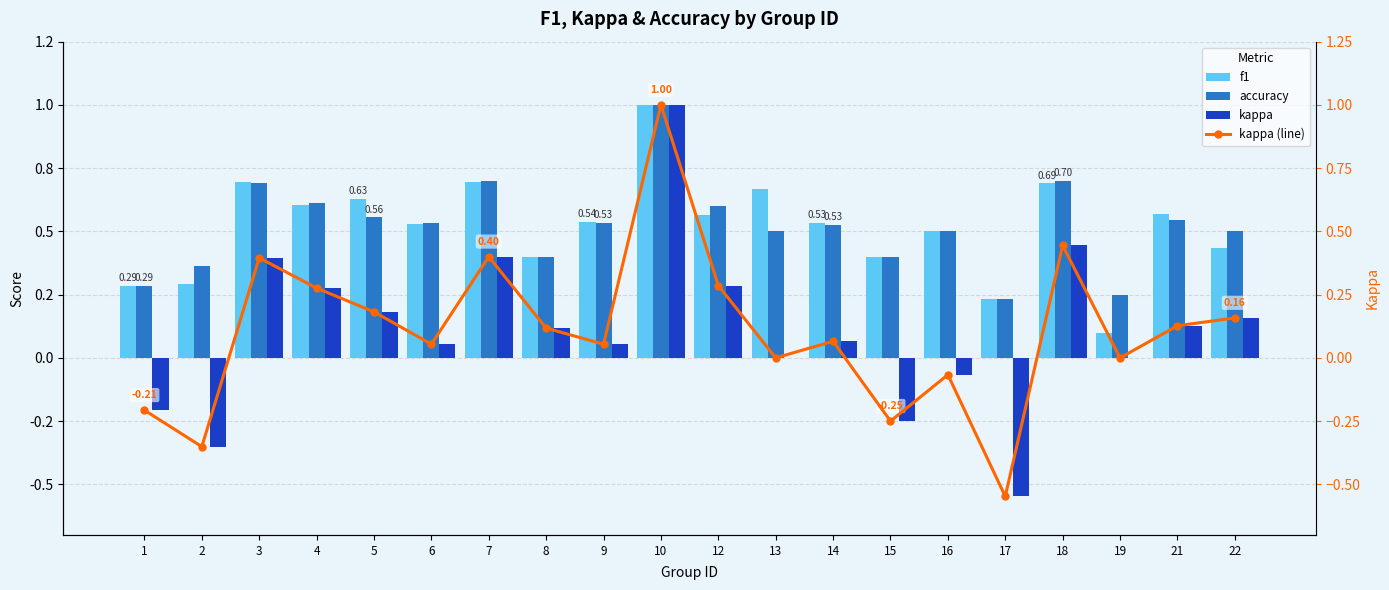

How many groups of bars are there?

20